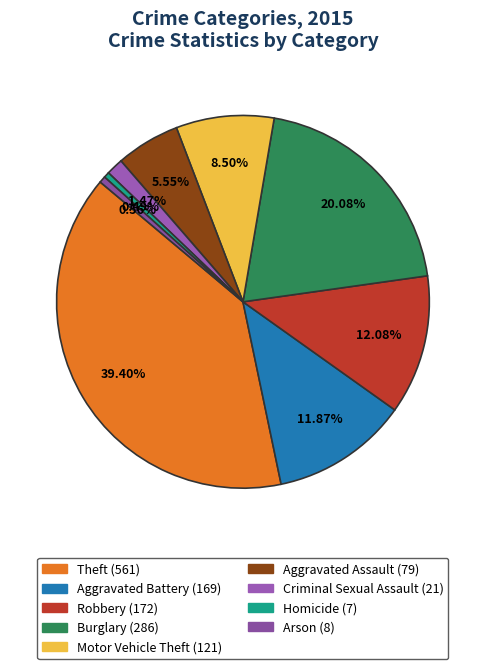

Does Criminal Sexual Assault represent more than half of the total?

No